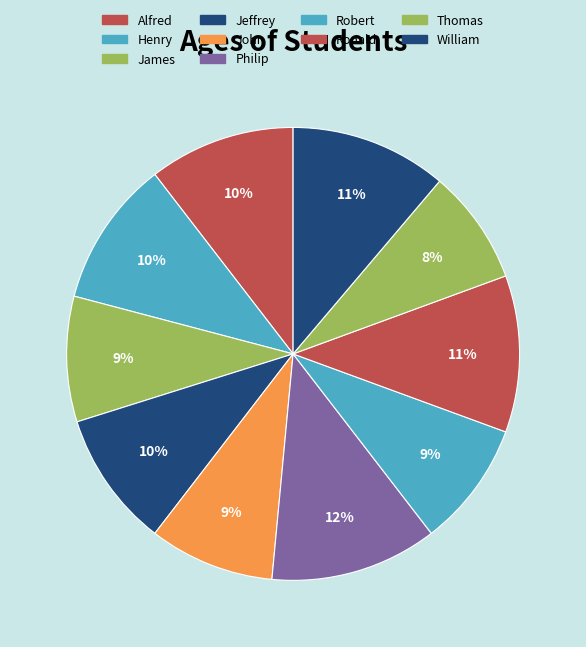

How many segments does this pie chart have?

10